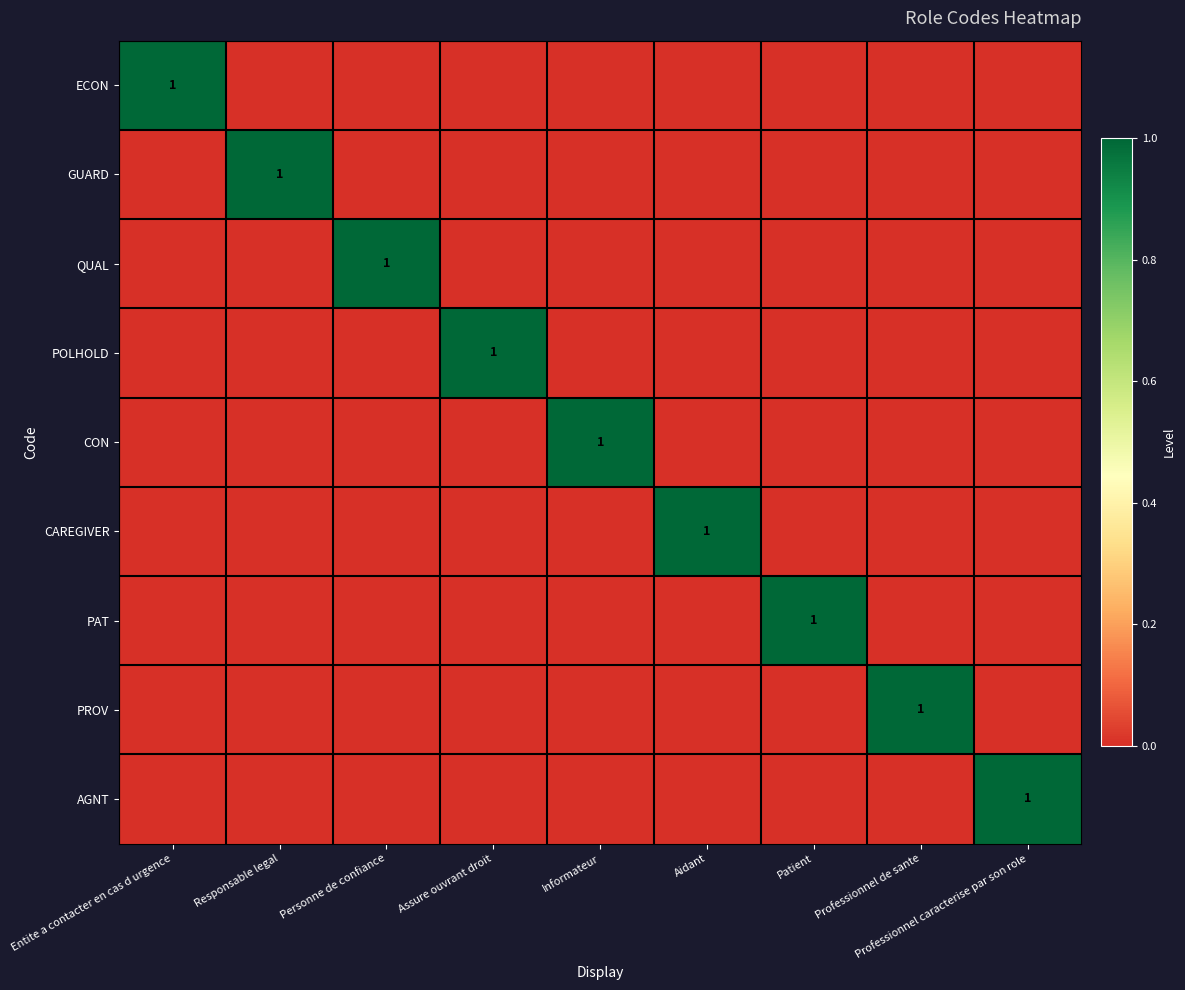

Rank the categories by GUARD value from highest to lowest.

Responsable legal, Entite a contacter en cas d urgence, Personne de confiance, Assure ouvrant droit, Informateur, Aidant, Patient, Professionnel de sante, Professionnel caracterise par son role